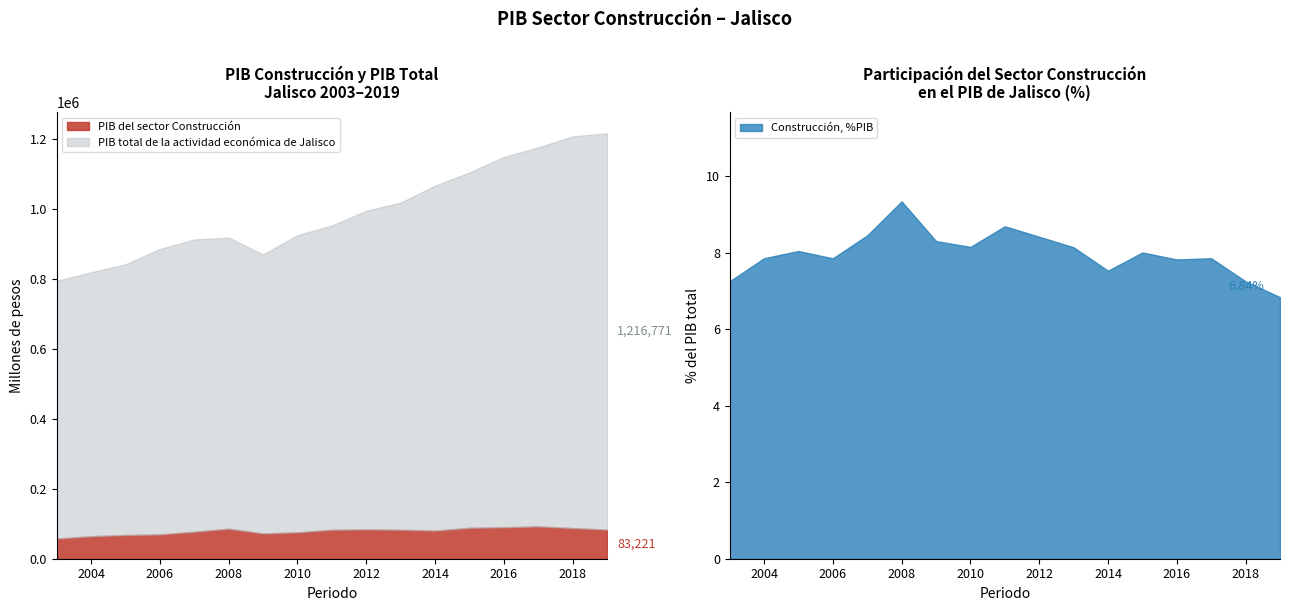

True or false: PIB del sector Construcción and PIB total de la actividad económica de Jalisco cross at least once.

False